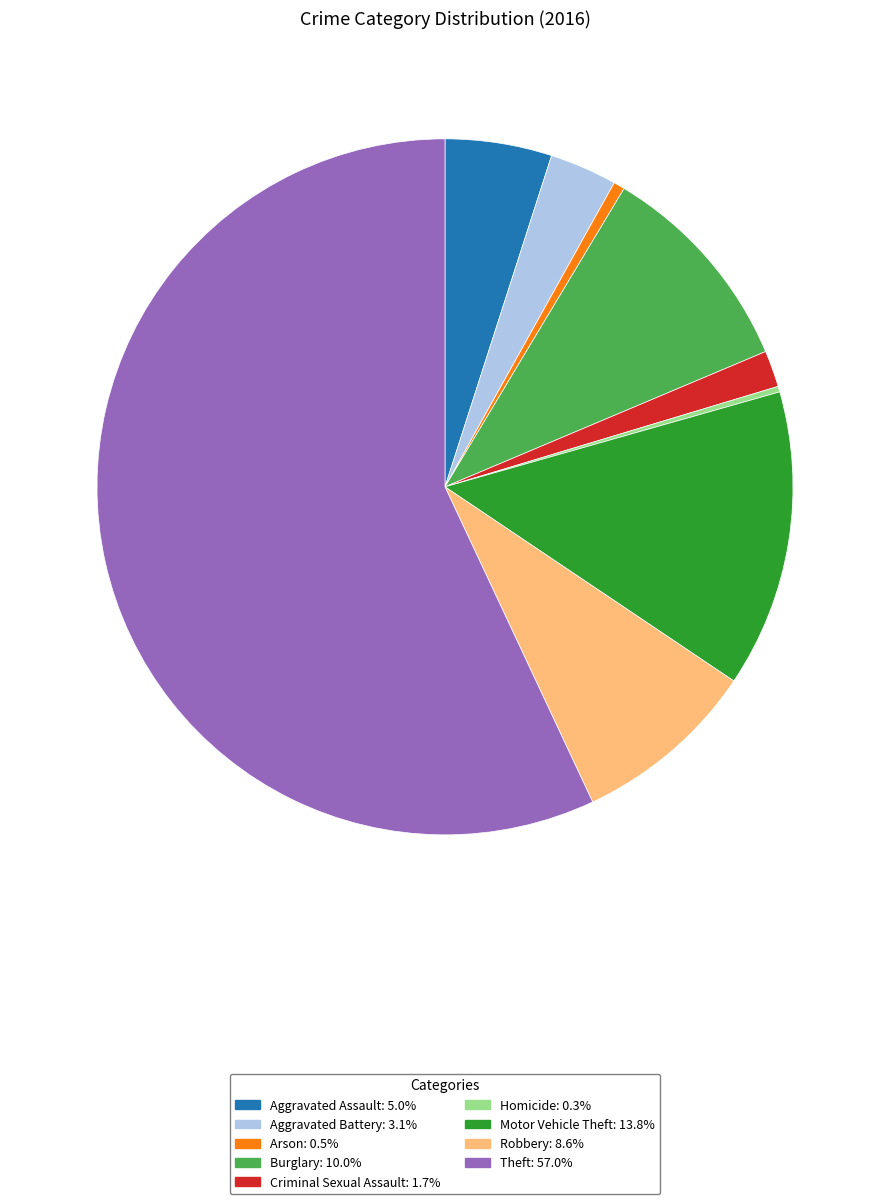

Is Motor Vehicle Theft the majority of the pie?

No